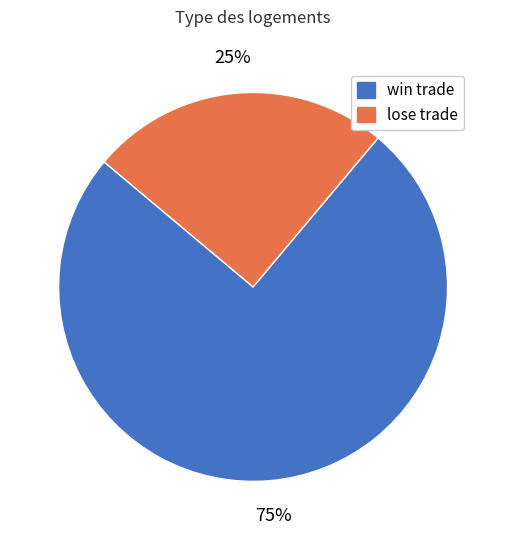

Approximately how many times larger is the value at win trade compared to lose trade?

3.0